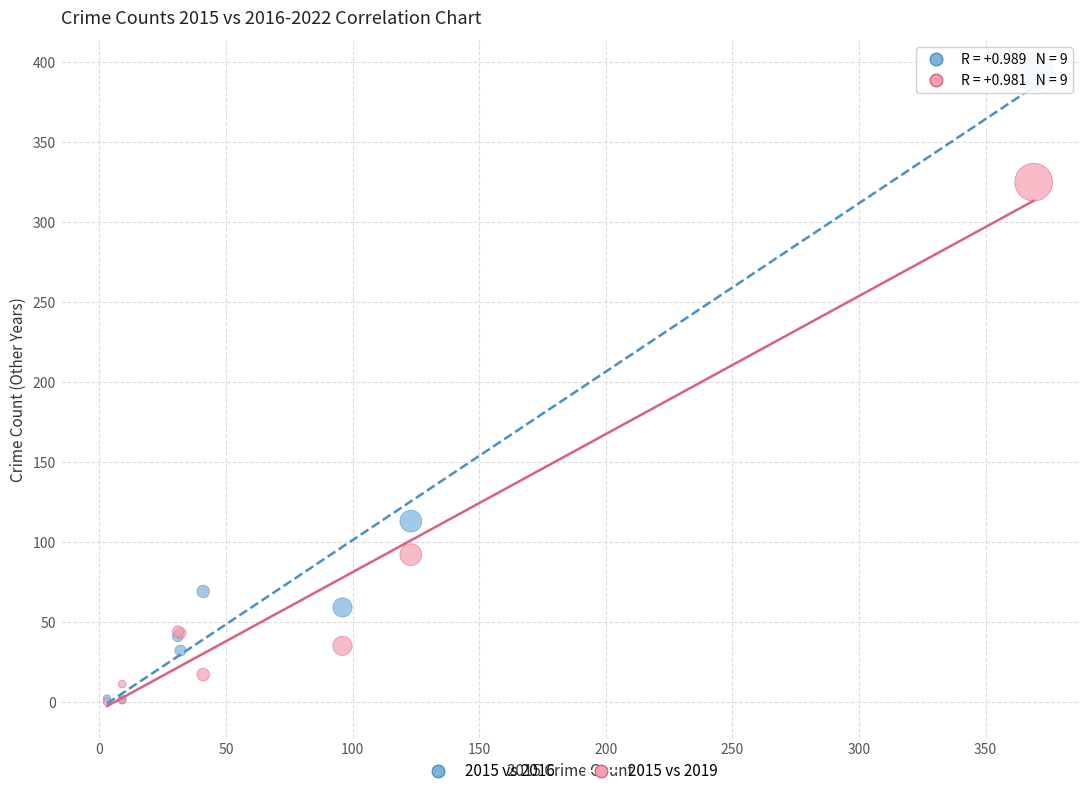

Across all series, what Y value is closest to 197?

113